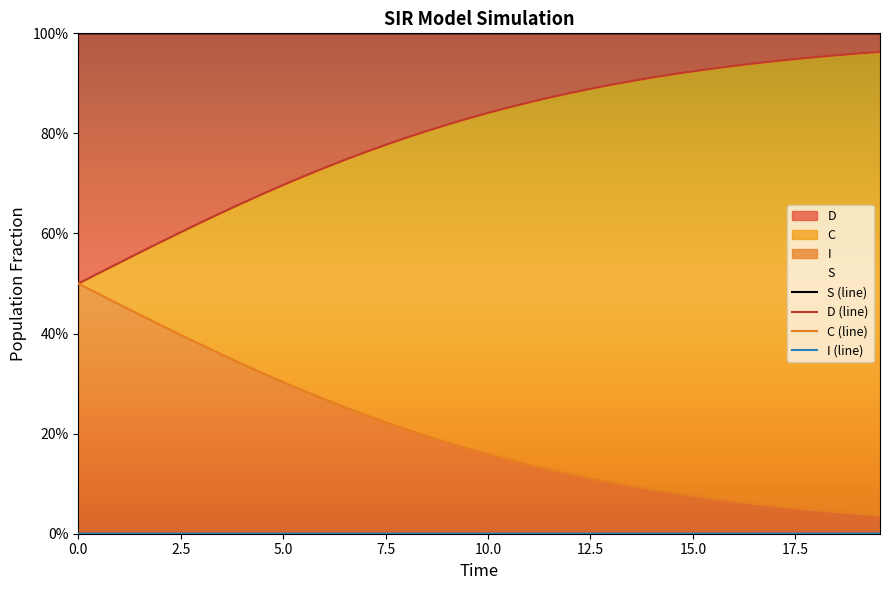

What is the label of the 8th point from the left?

17.5